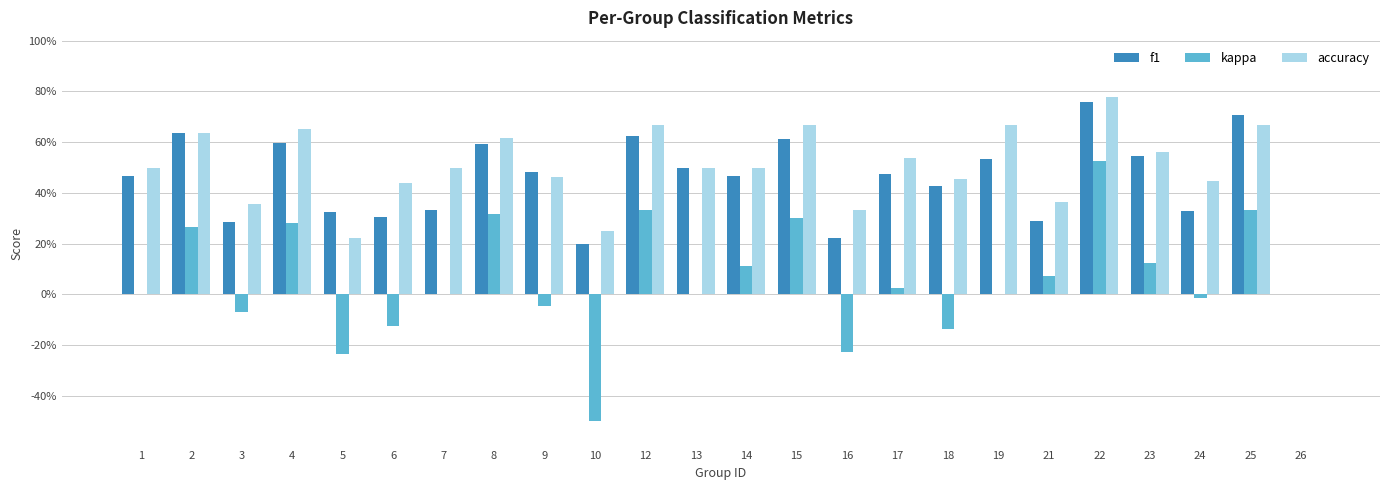

What is the spread (max minus min) of values at 19?

0.7